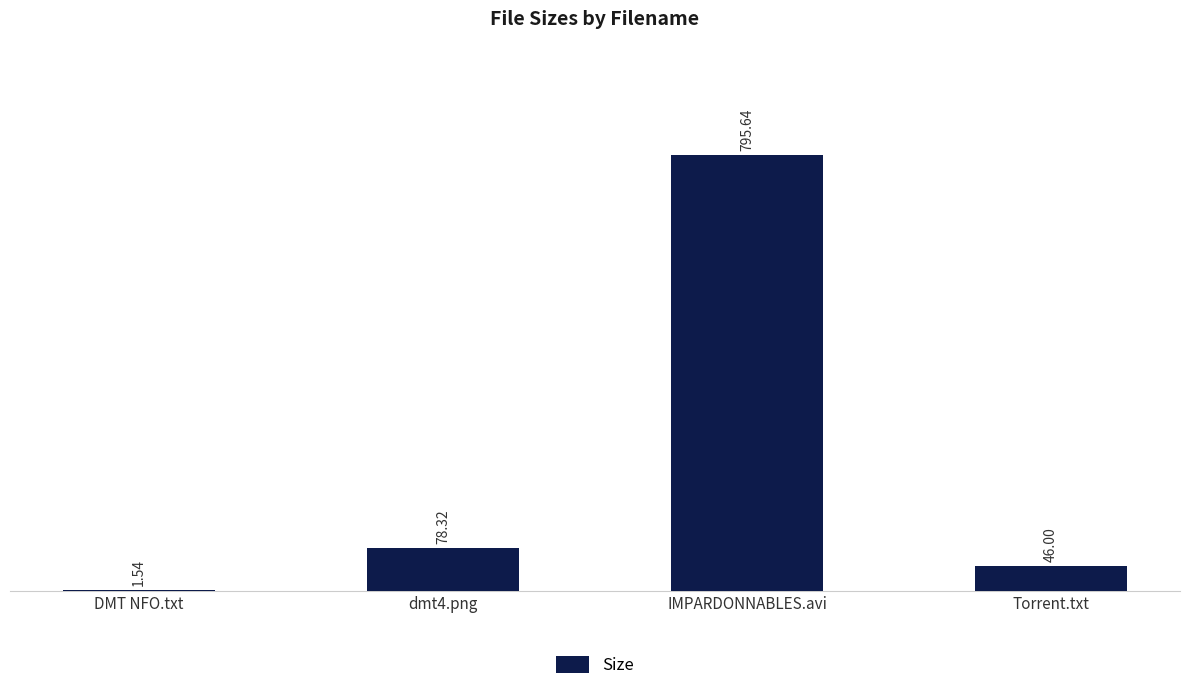

Which has a higher value, dmt4.png or IMPARDONNABLES.avi?

IMPARDONNABLES.avi